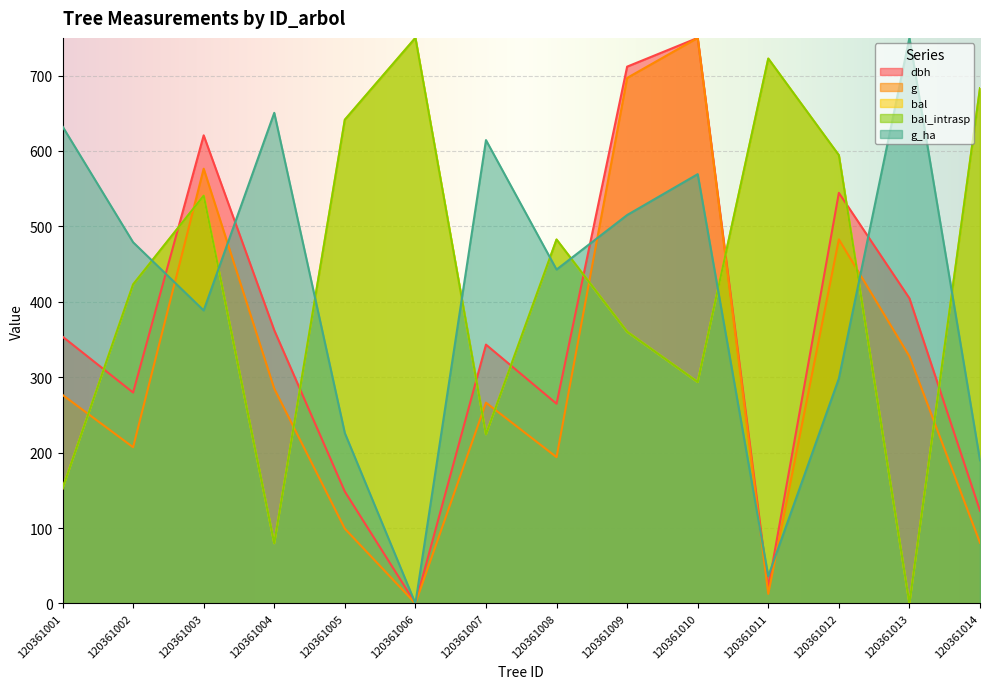

What is the highest value of the g series?

750.0